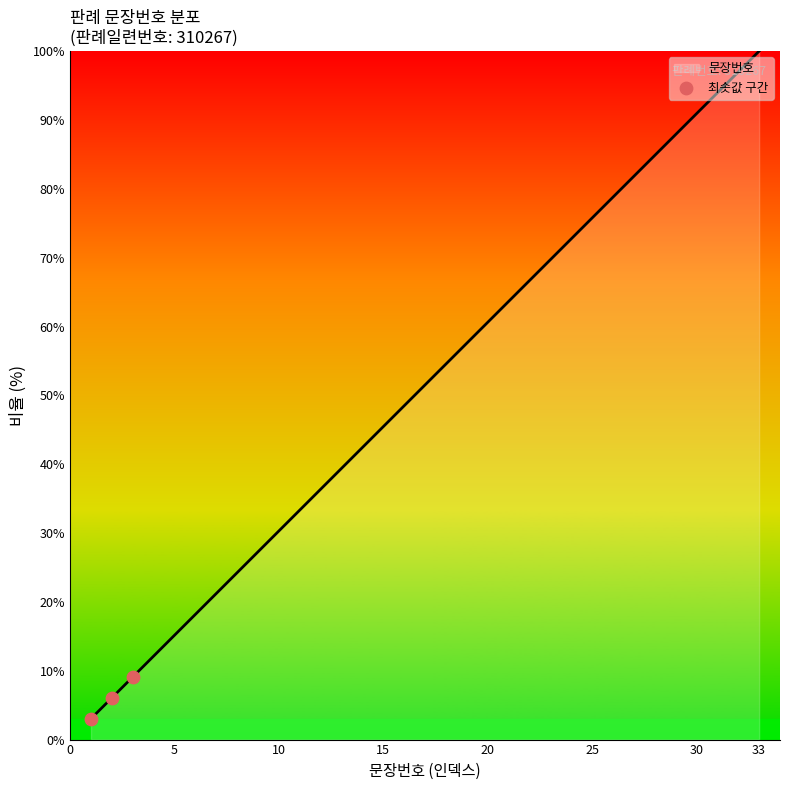

What is the greatest value displayed?

100.0